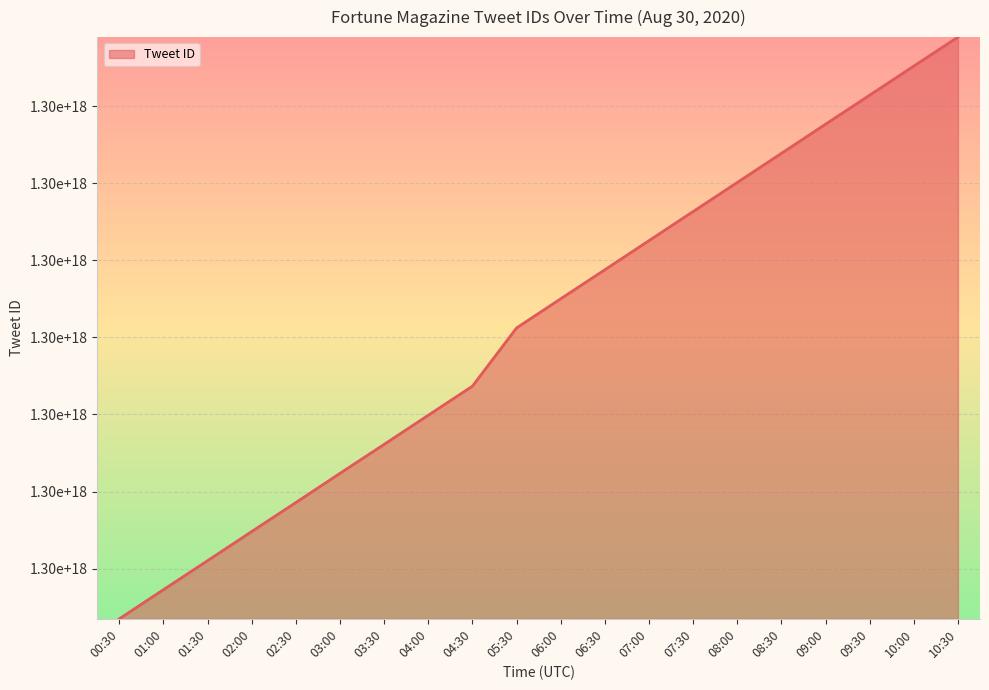

List the labels in order of value, largest first.

10:30, 10:00, 09:30, 09:00, 08:30, 08:00, 07:30, 07:00, 06:30, 06:00, 05:30, 04:30, 04:00, 03:30, 03:00, 02:30, 02:00, 01:30, 01:00, 00:30